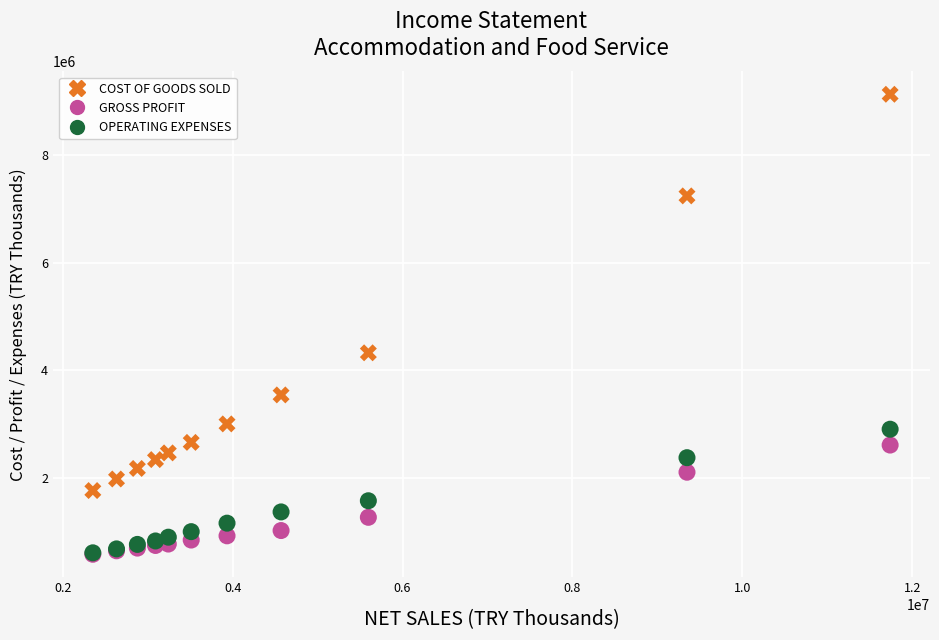

Across all series, what Y value is closest to 4856607?

4326471.8